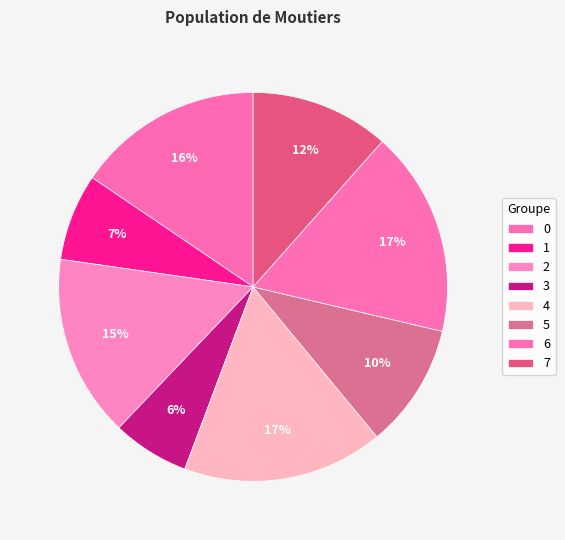

How many segments does this pie chart have?

8